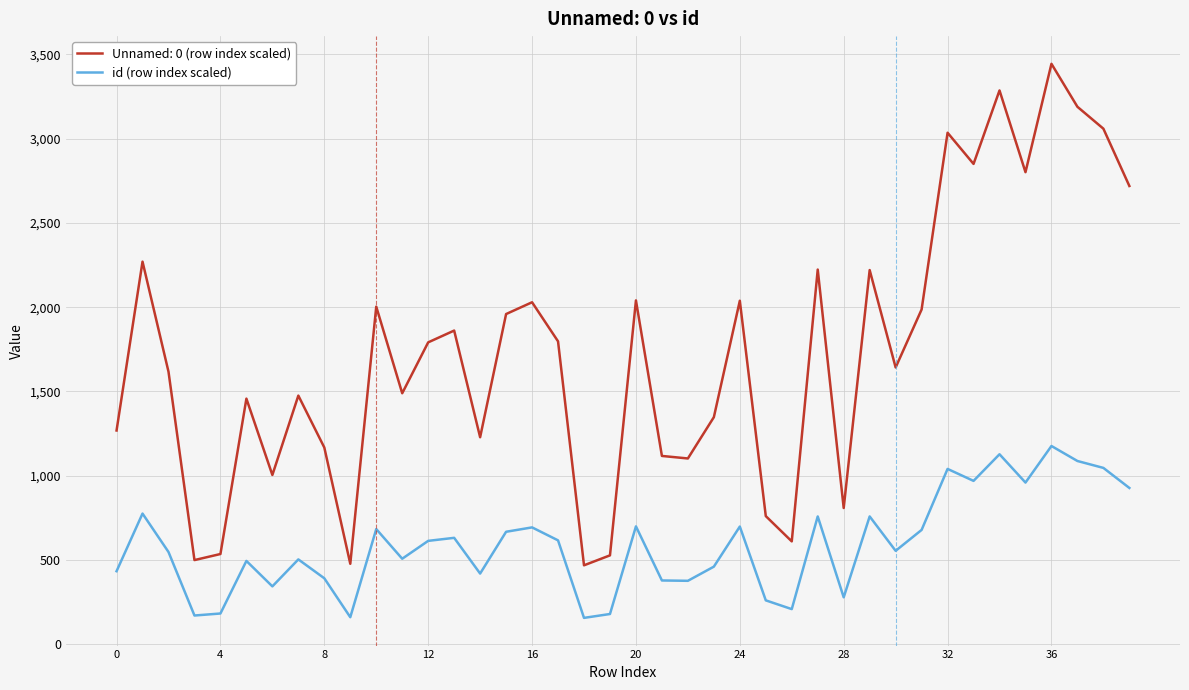

Which series has the widest spread of values?

Unnamed: 0 (row index scaled)